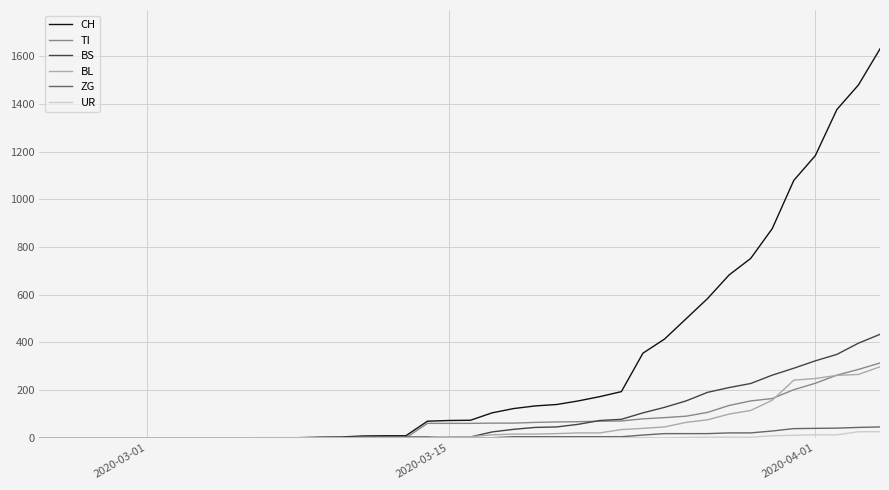

Which series has the widest spread of values?

CH